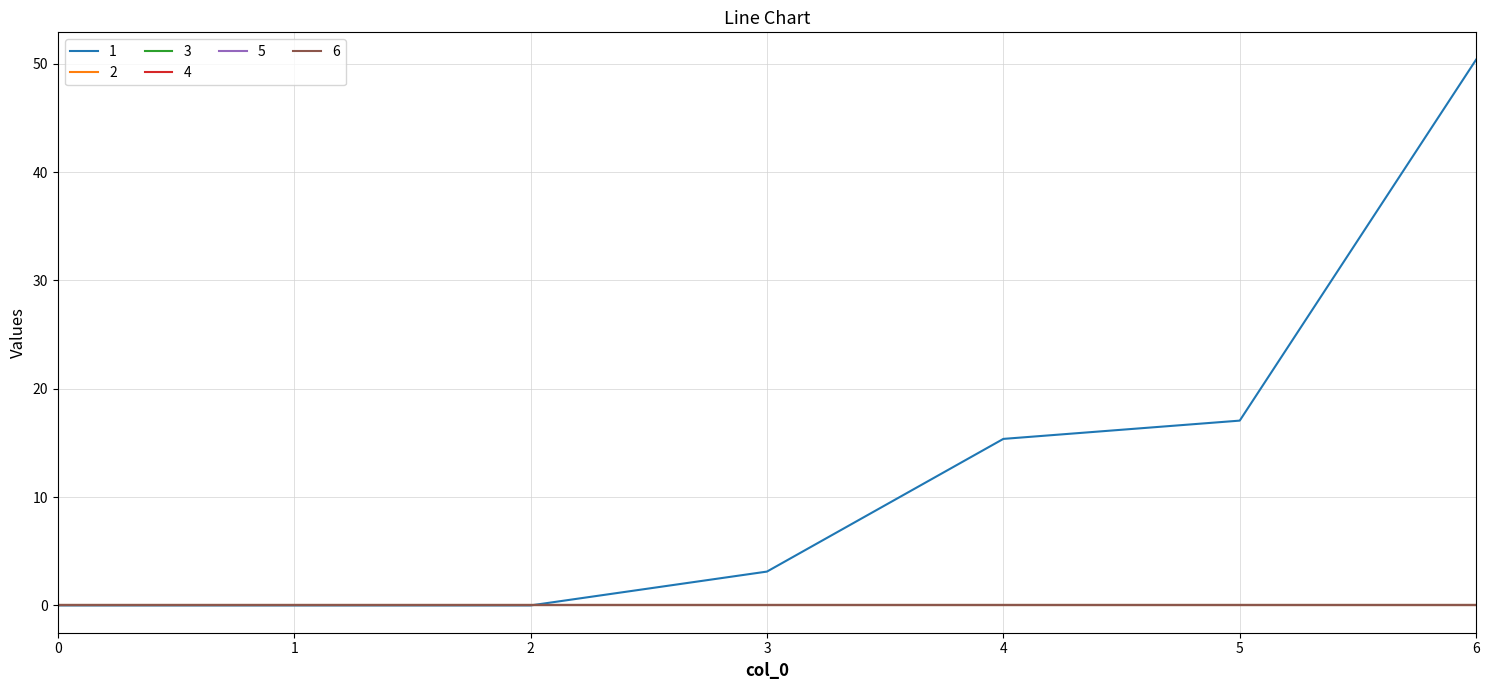

Is this an area chart (filled region under the line)?

No